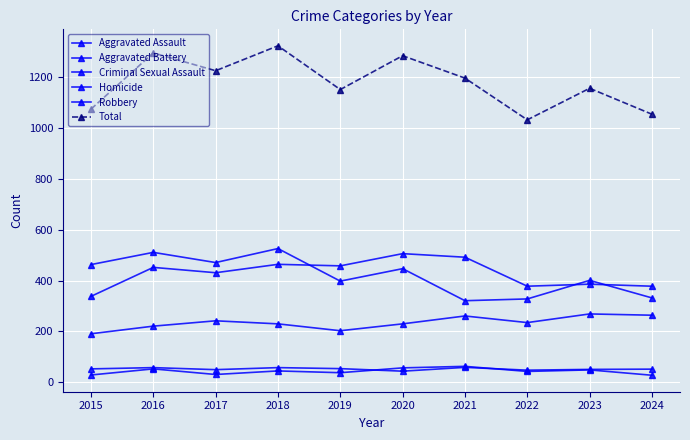

How many data points does each series have?

10